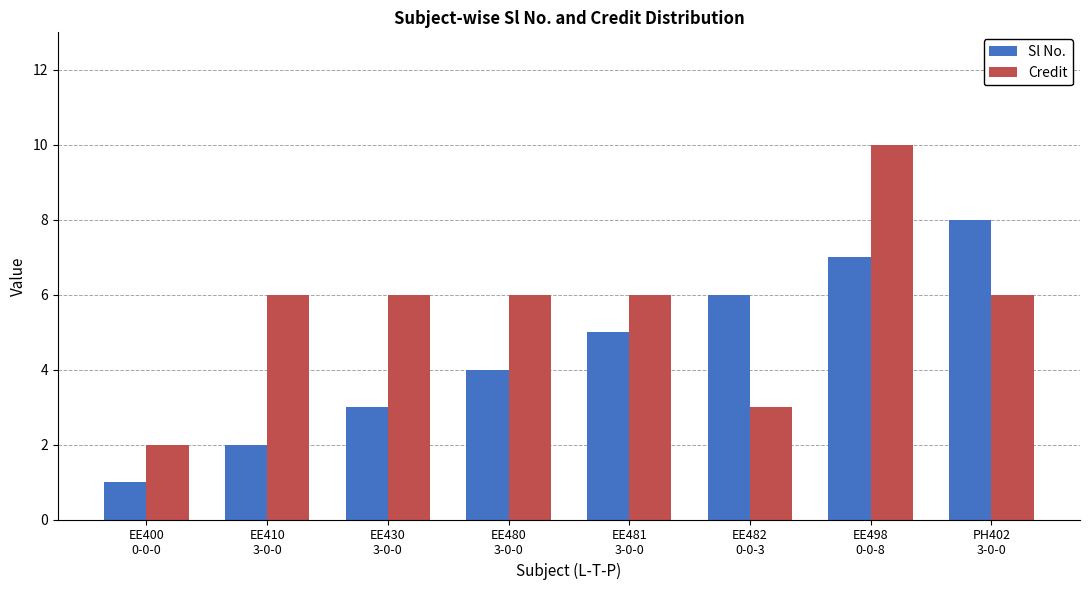

At which category does the chart reach its peak across all series?

EE498
0-0-8